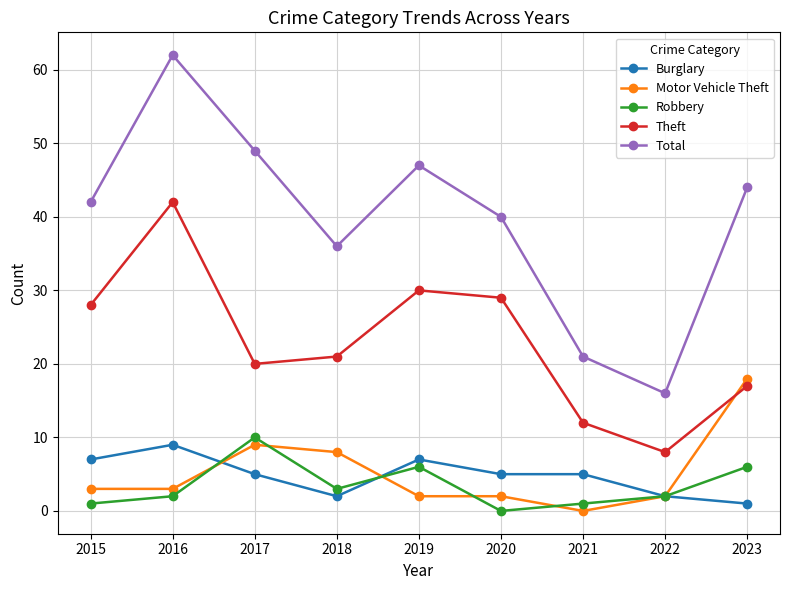

Where is Total nearest to the value 39?

2020